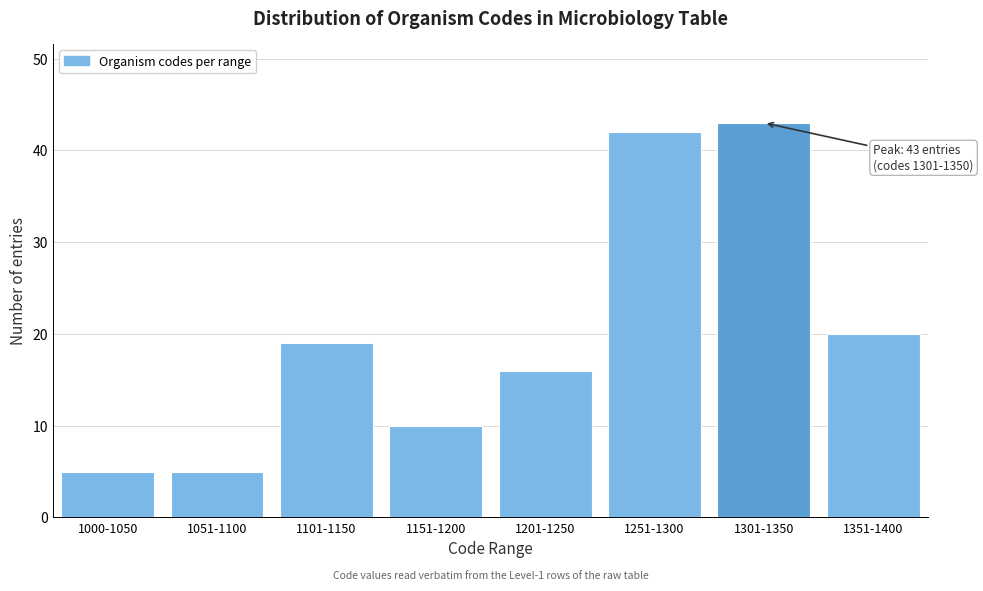

Reading right to left, list all the values displayed in this chart.

1351-1400=20	1301-1350=43	1251-1300=42	1201-1250=16	1151-1200=10	1101-1150=19	1051-1100=5	1000-1050=5